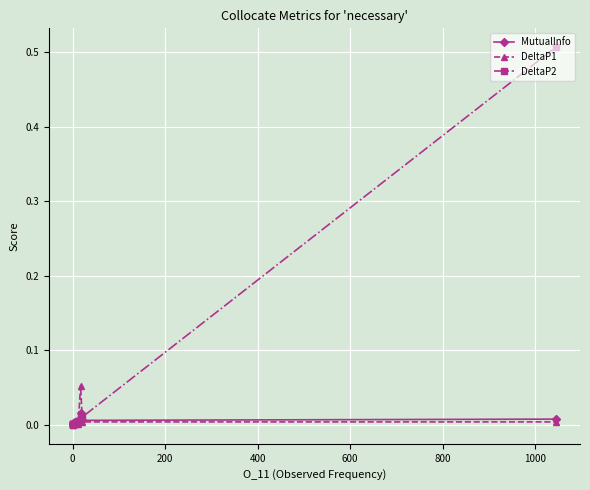

What is the difference between the maximum and minimum values in the DeltaP1 series?

0.1